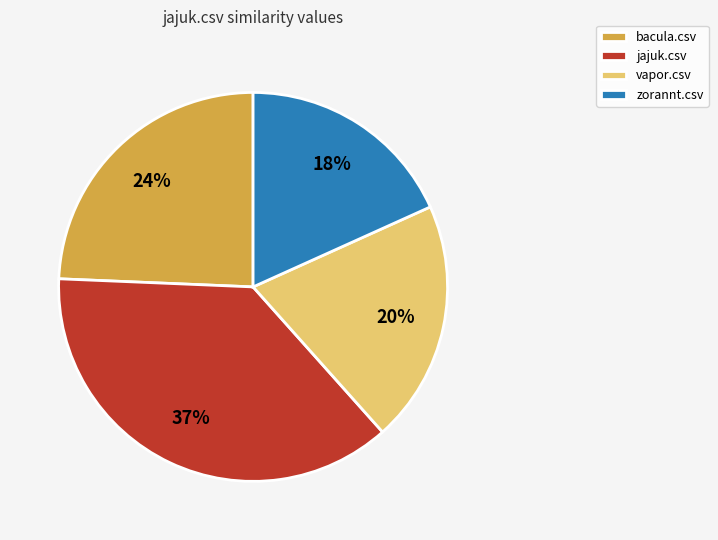

Combined, do vapor.csv and zorannt.csv account for over 50%?

No